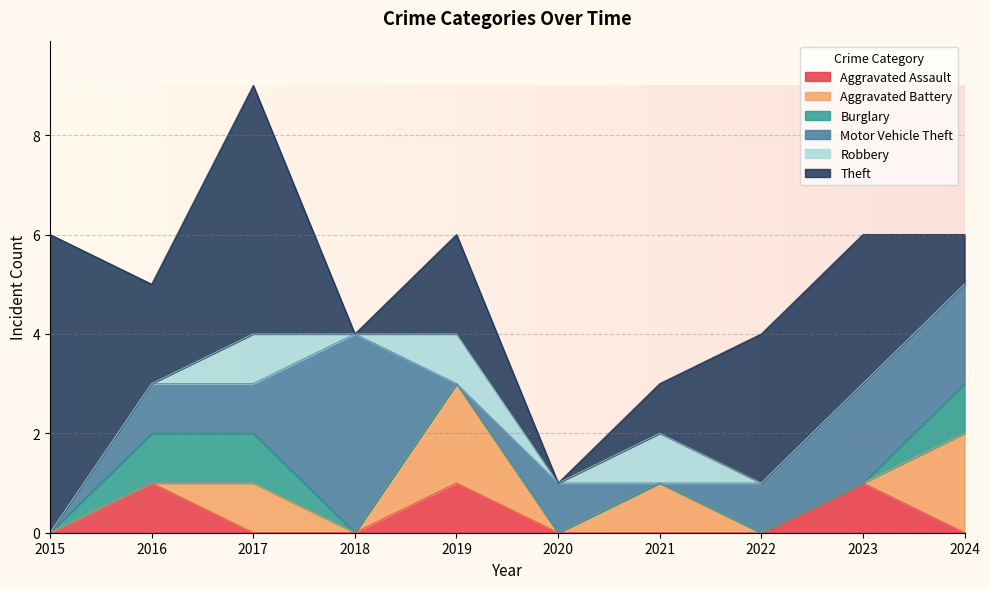

What are all the series names shown in the legend?

Aggravated Assault, Aggravated Battery, Burglary, Motor Vehicle Theft, Robbery, Theft